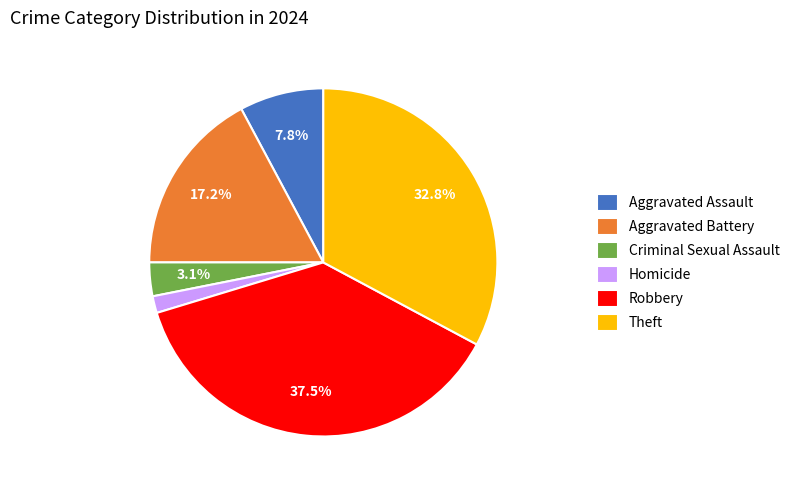

Which has a higher value, Theft or Homicide?

Theft